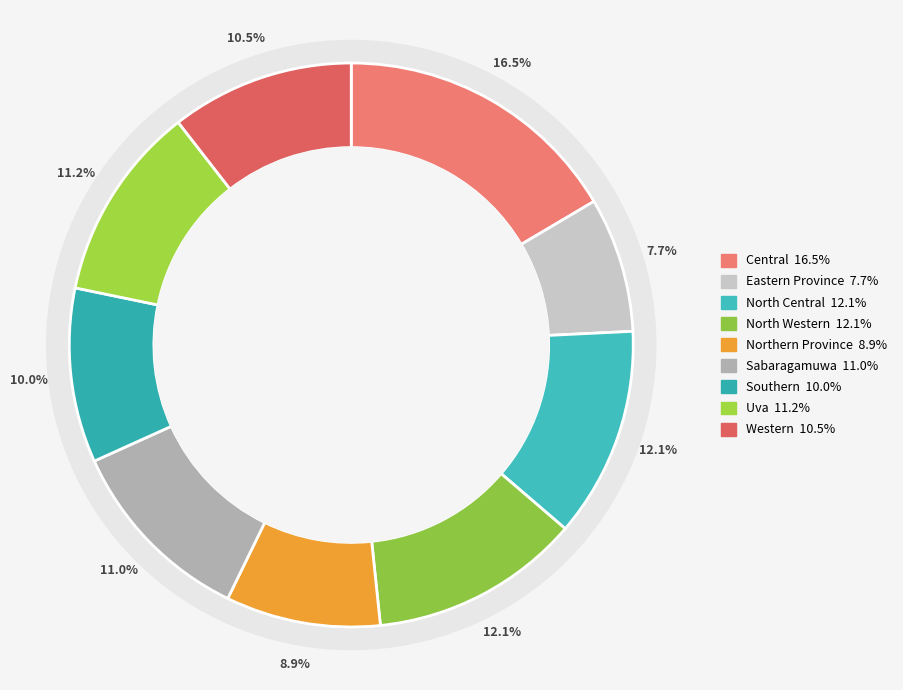

To the nearest percent, what portion does Southern represent?

10%